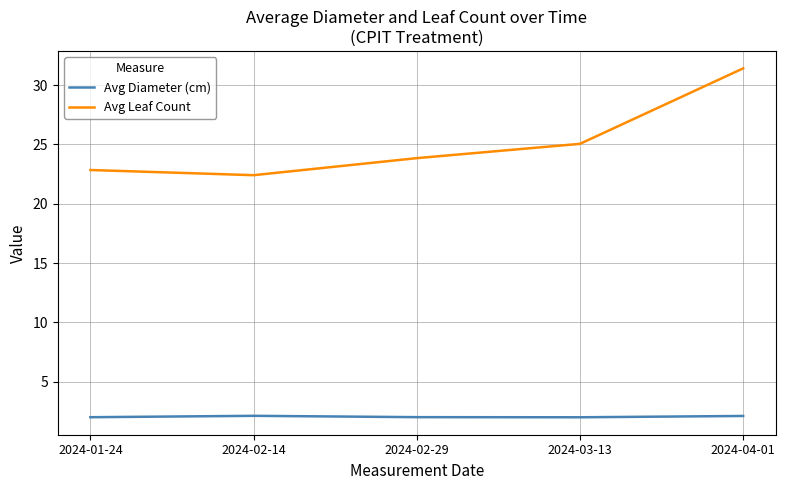

What is the average value of the Avg Diameter (cm) series?

2.1